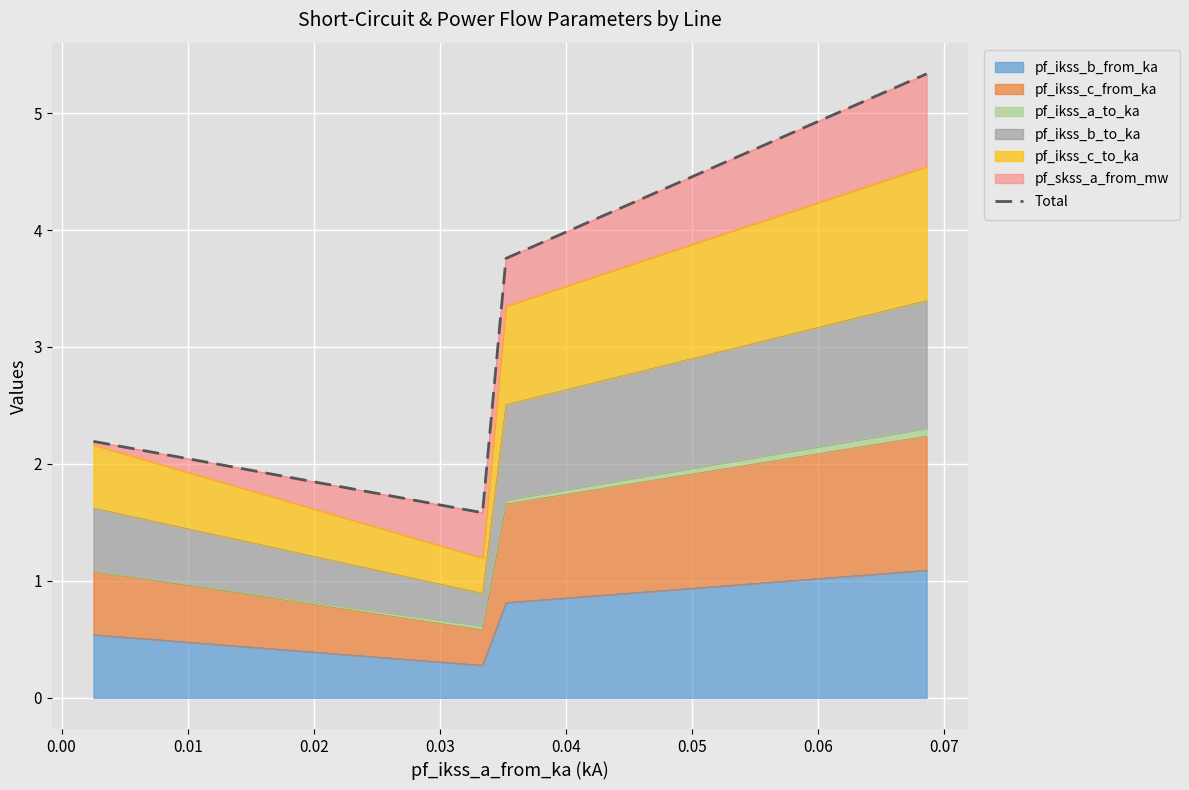

Count the pf_ikss_b_from_ka values in the range 0 to 1.

3